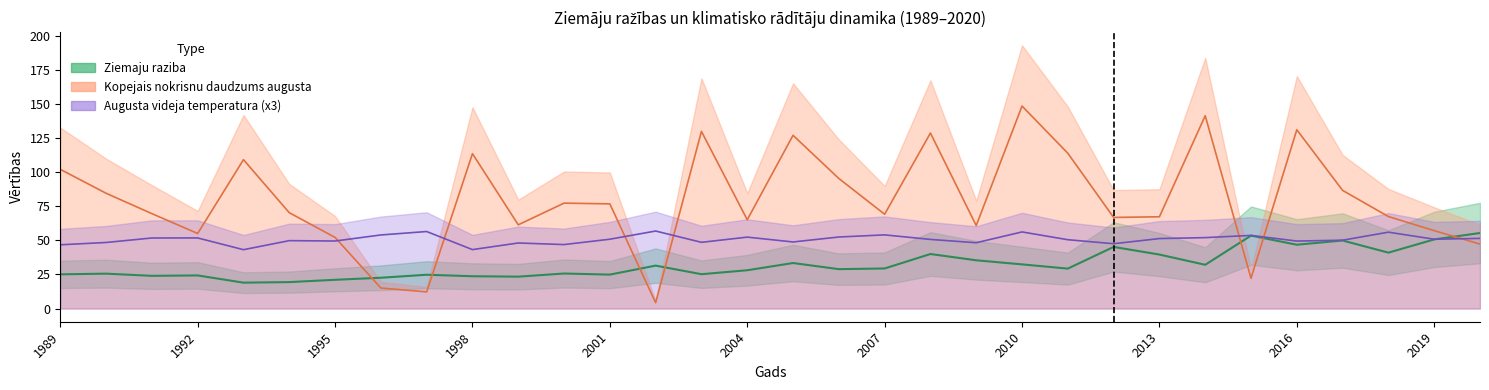

The value of Augusta videja gaisa temperatura at 2002 is 24.9. True or false?

False